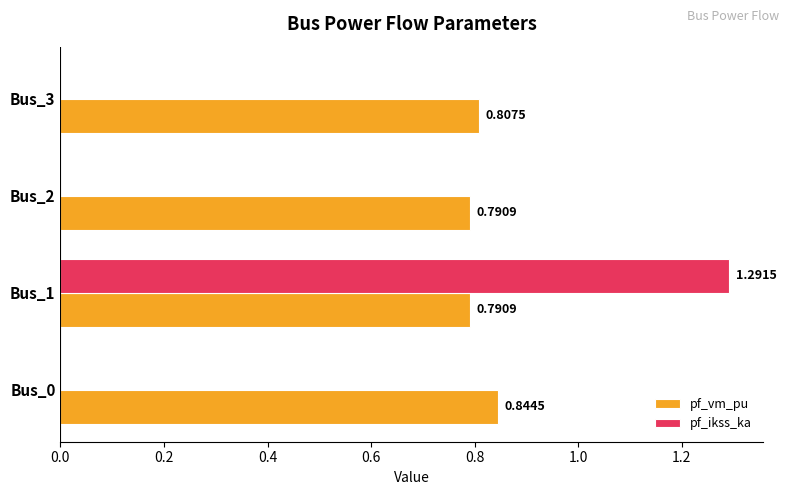

Count the pf_ikss_ka values in the range 0 to 1.

3